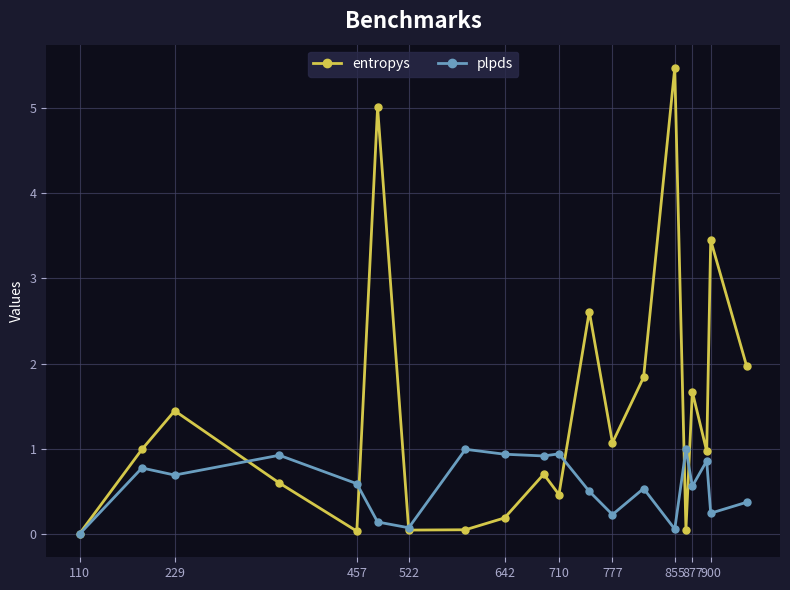

Rank the series by their average value, from highest to lowest.

entropys, plpds